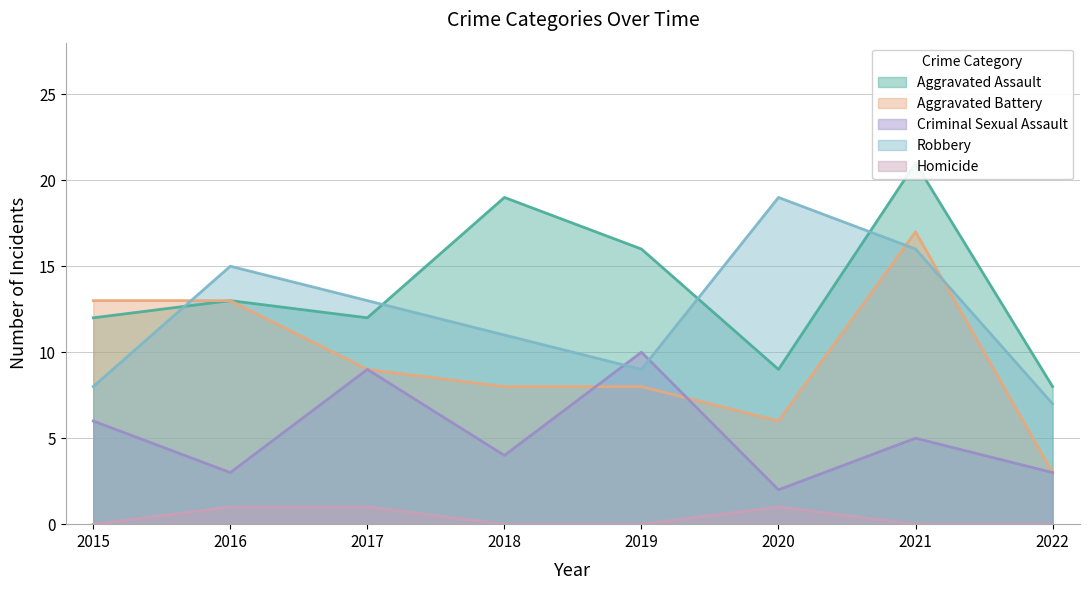

True or false: Robbery has more than 2 points higher than both neighbors.

False